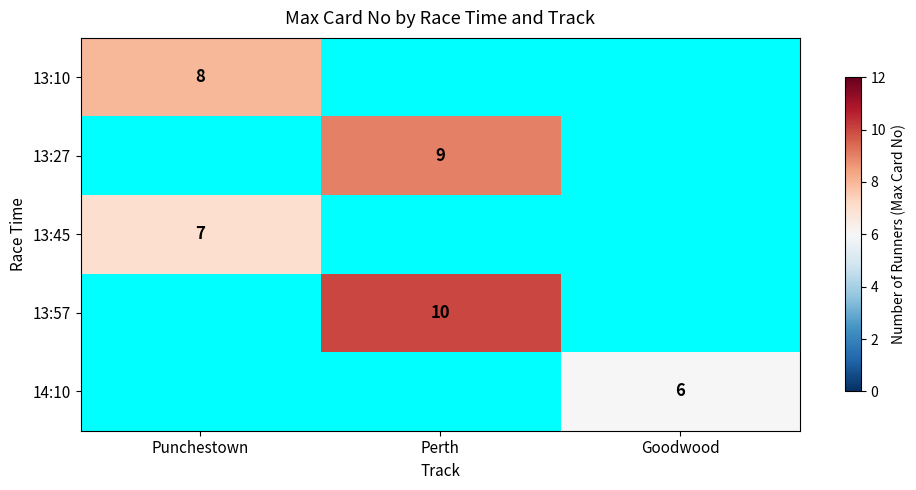

The value of 13:10 at Punchestown is 5. True or false?

False